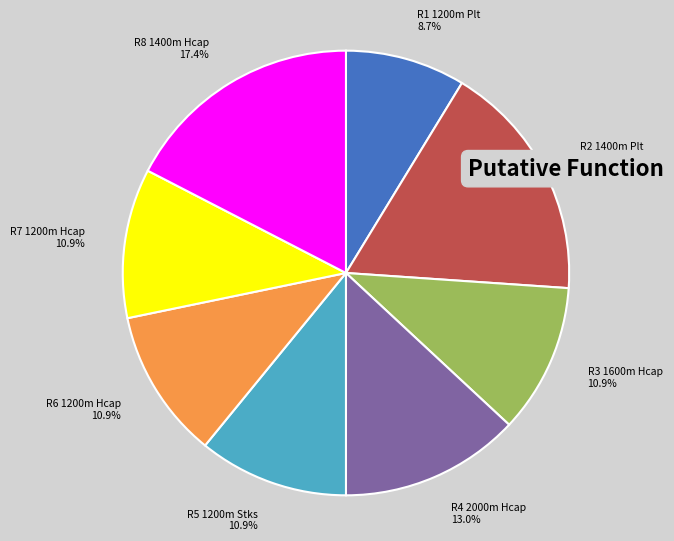

To the nearest percent, what is the average slice percentage?

12%